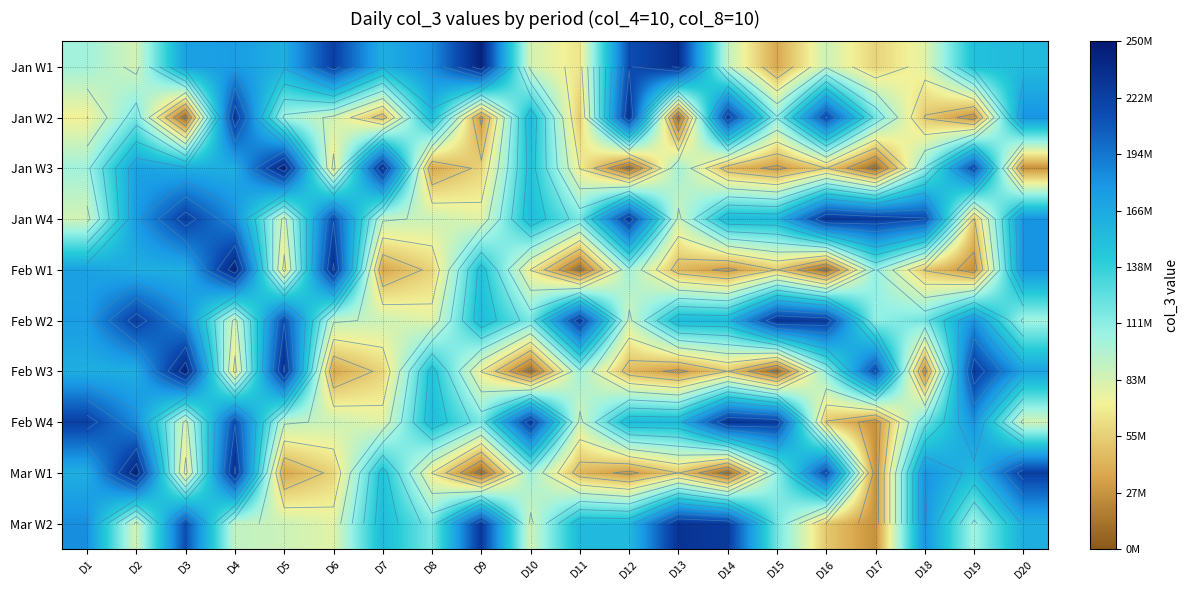

At D18, list the series in order from largest to smallest.

Jan W4, Mar W1, Mar W2, Feb W2, Feb W4, Jan W3, Jan W1, Jan W2, Feb W1, Feb W3